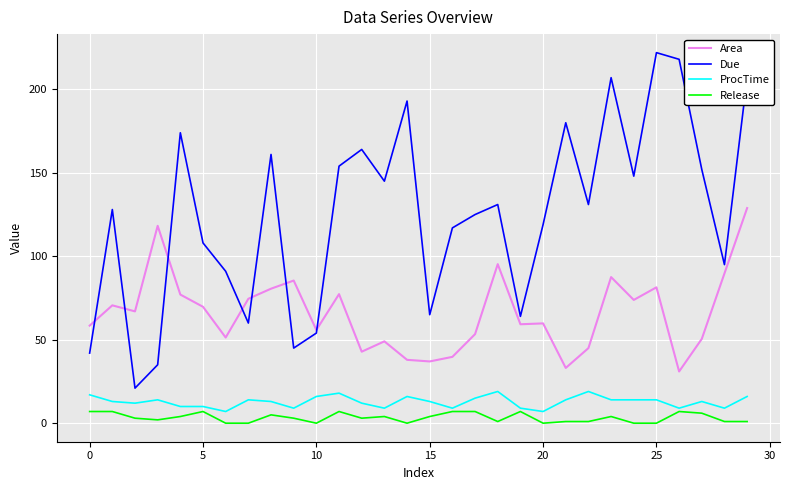

True or false: Due and Release intersect in this chart.

False